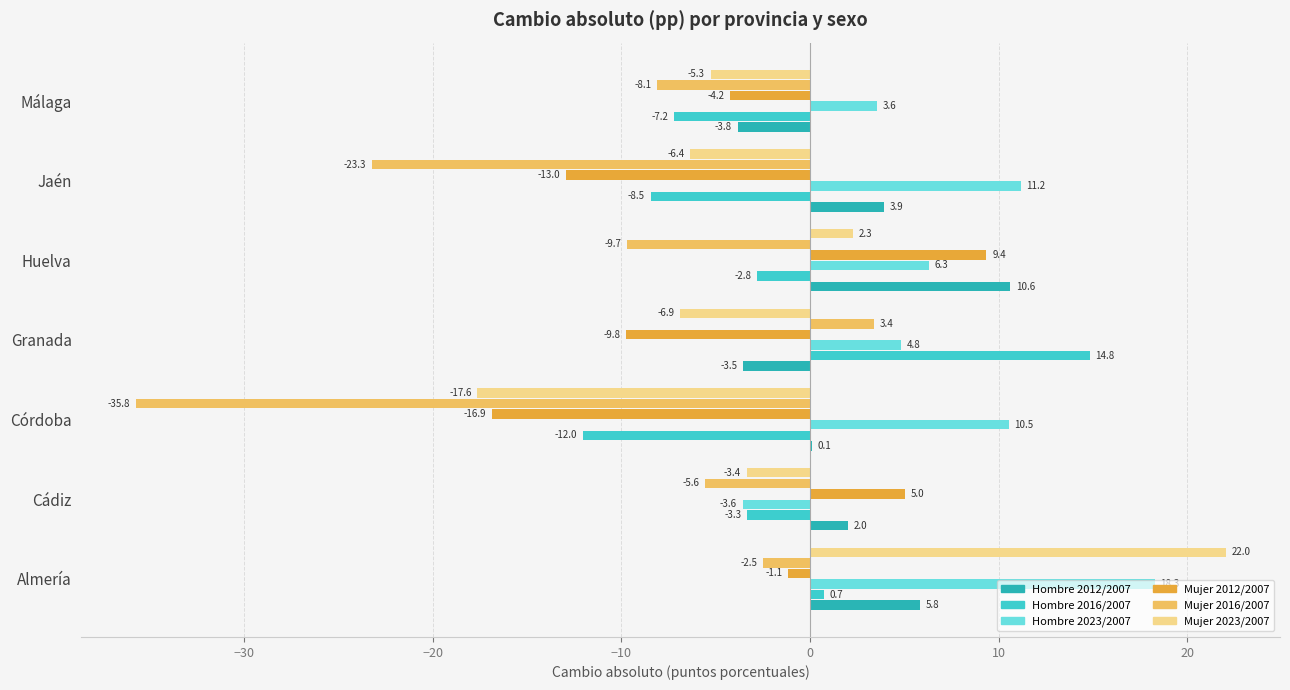

True or false: Hombre 2023/2007 has a value of 18.3 at Almería.

True